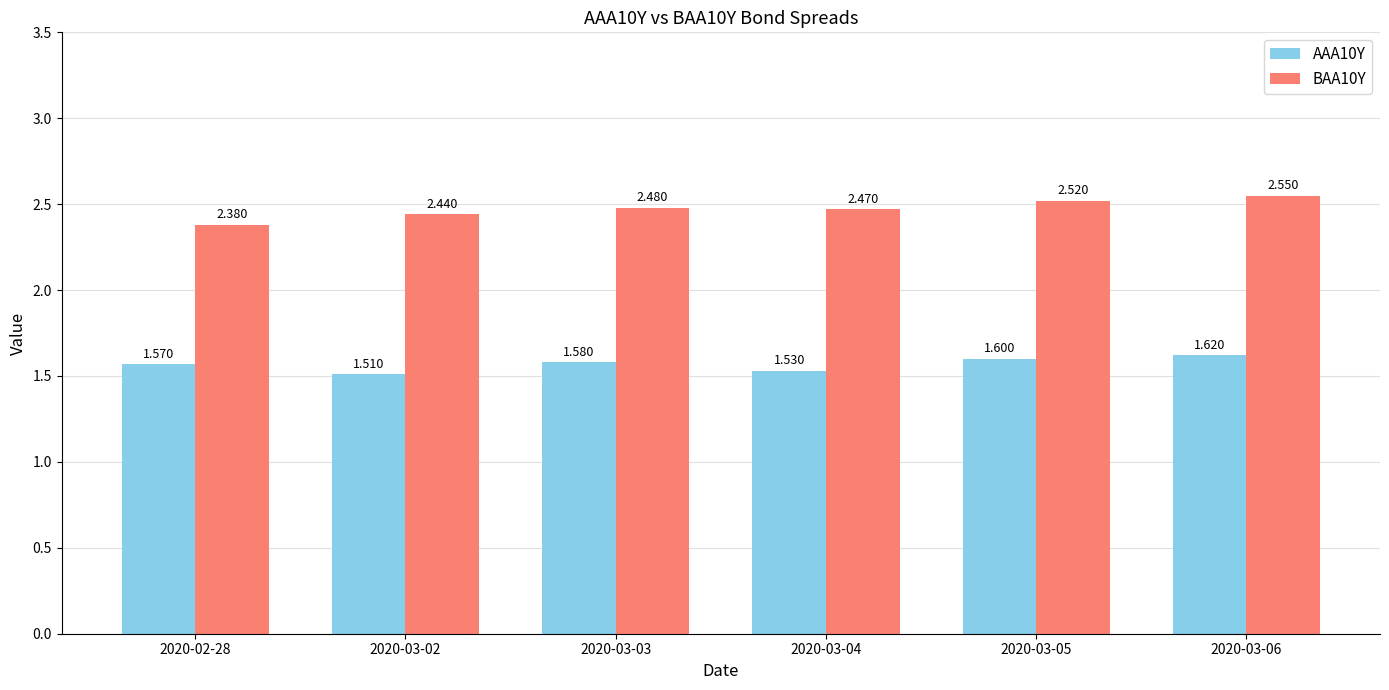

What is the difference between the second highest and second lowest values in the AAA10Y series?

0.1